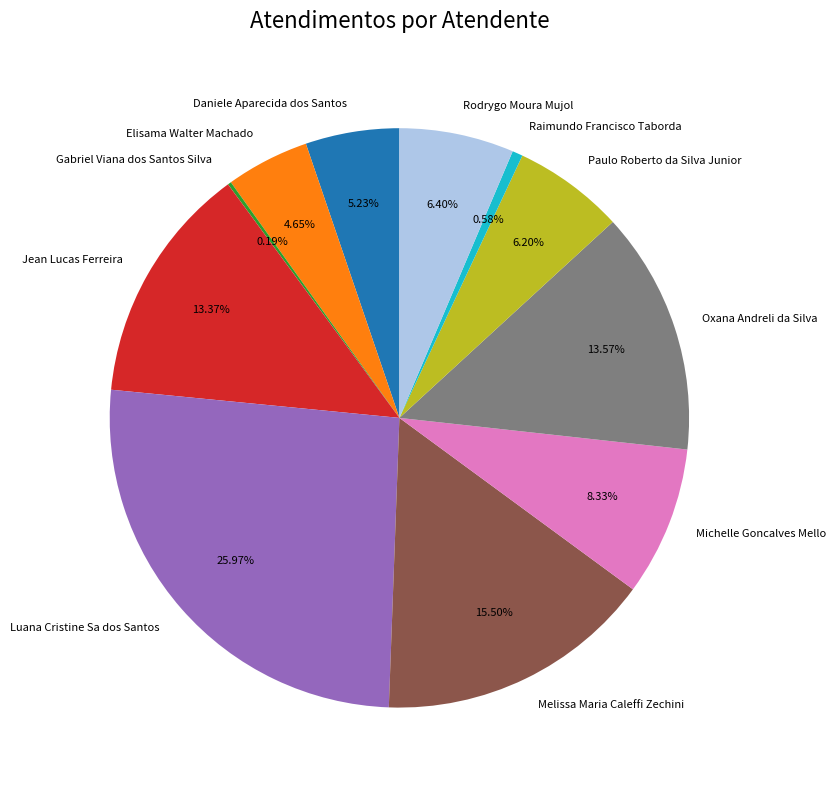

To the nearest percent, what is the average slice percentage?

9%